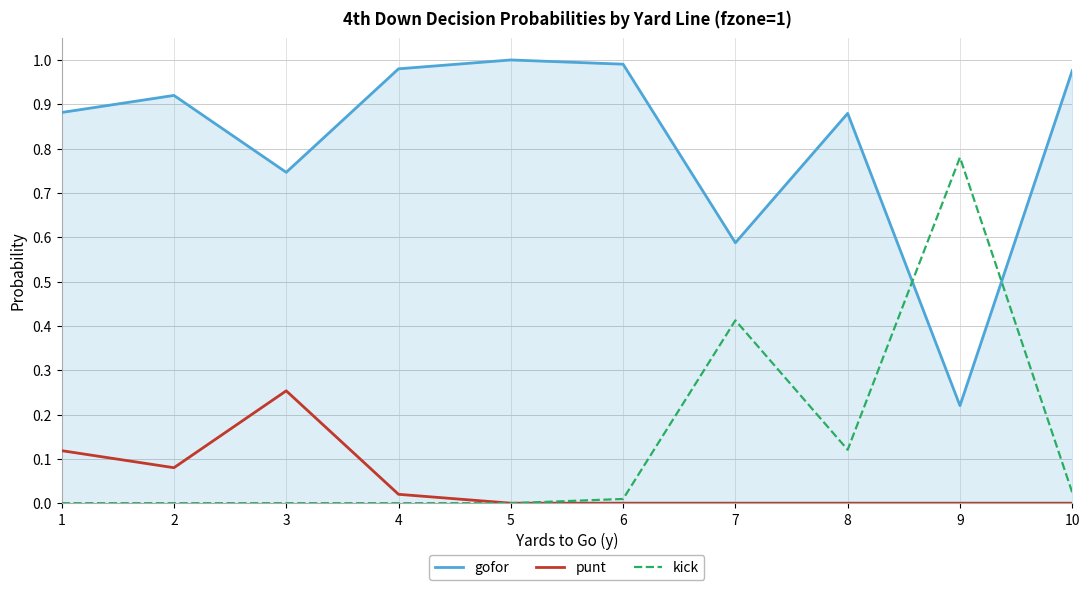

At how many categories does at least one series exceed 0?

10